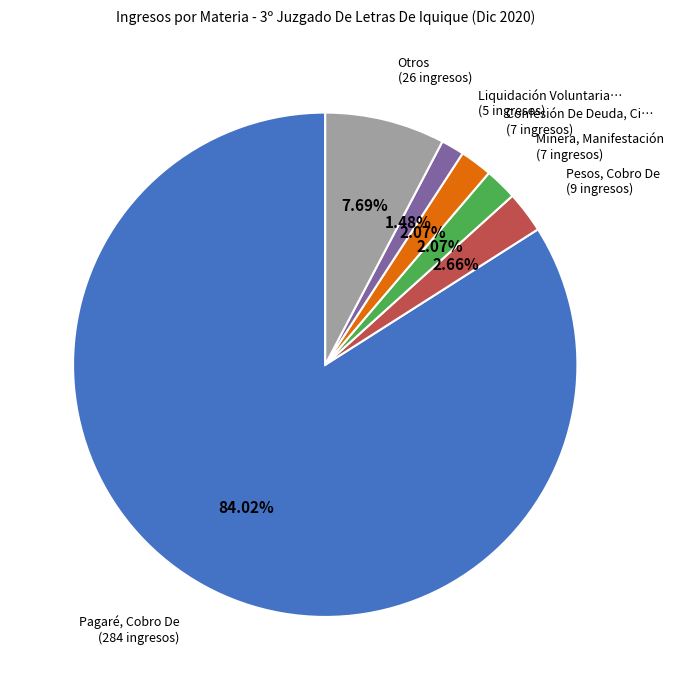

Is there a majority slice in this chart?

Yes